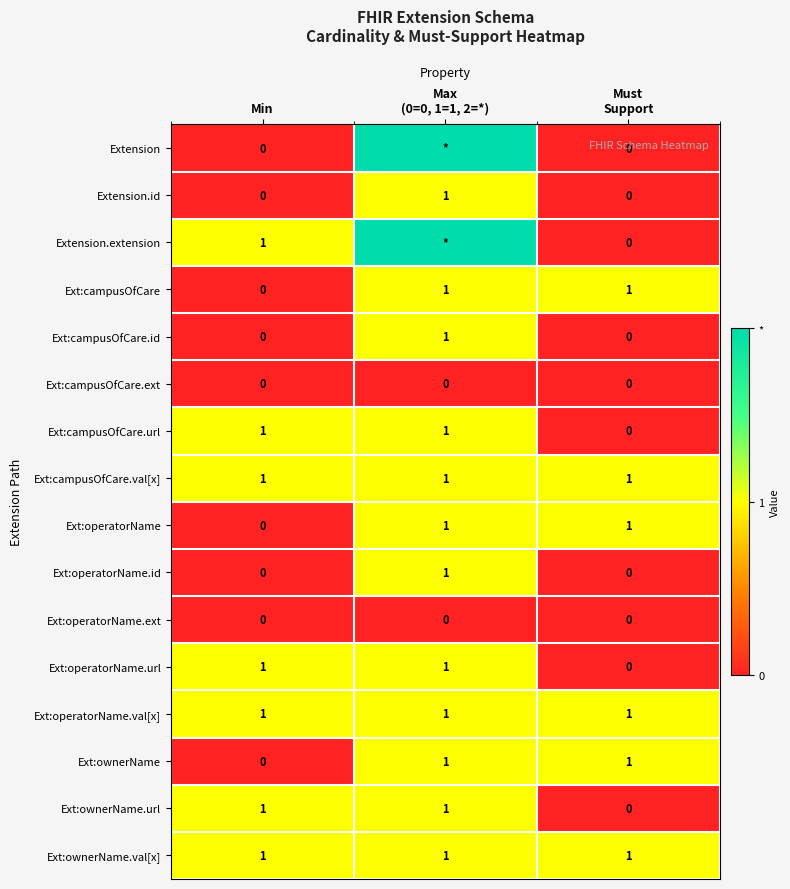

Is it true that Ext:campusOfCare.ext equals 0 at Min?

True